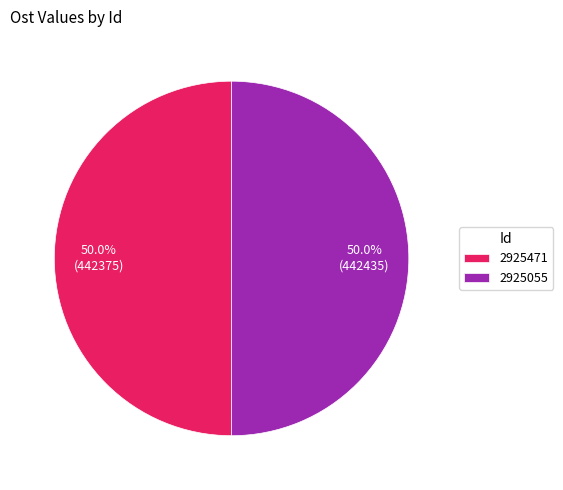

To the nearest percent, what is the average slice percentage?

50%